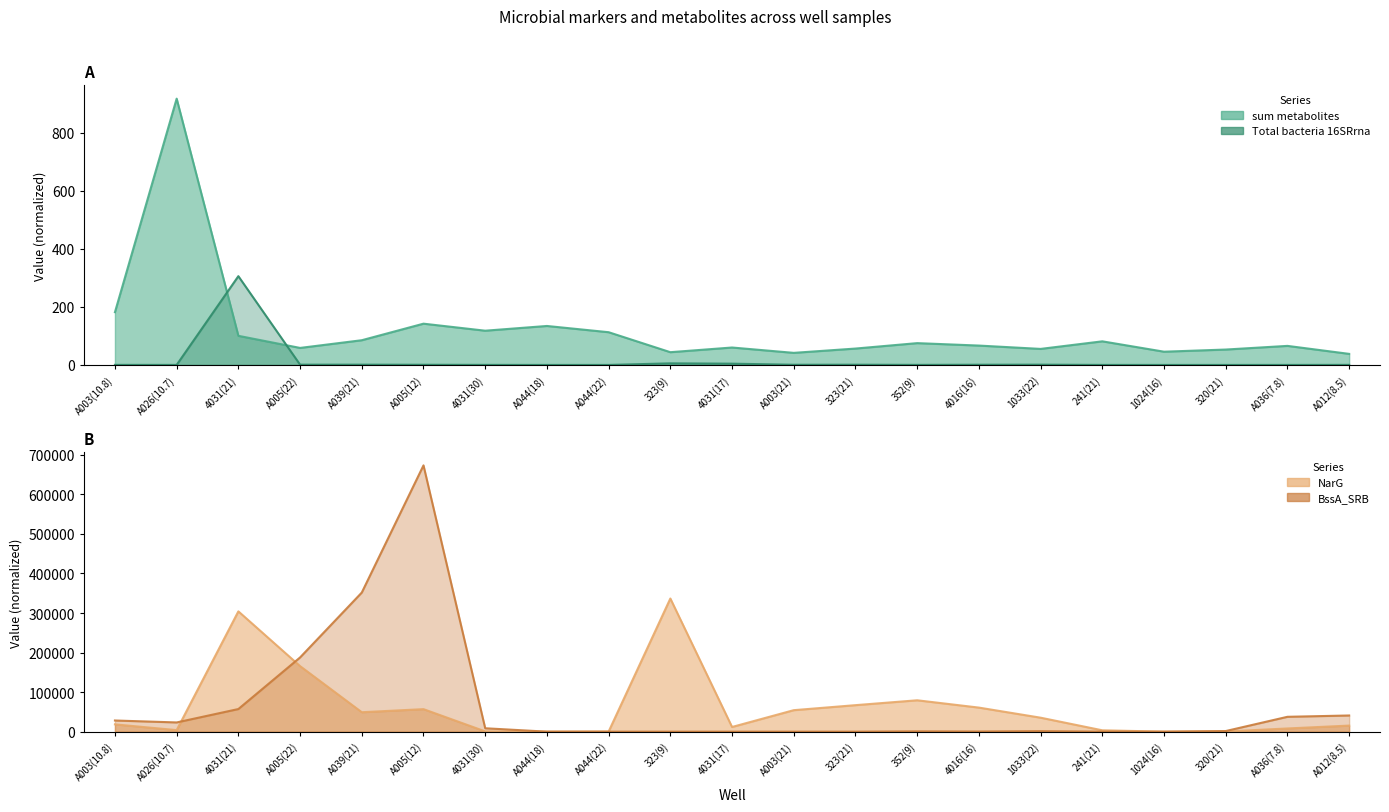

How many values in the NarG series exceed 18433?

11